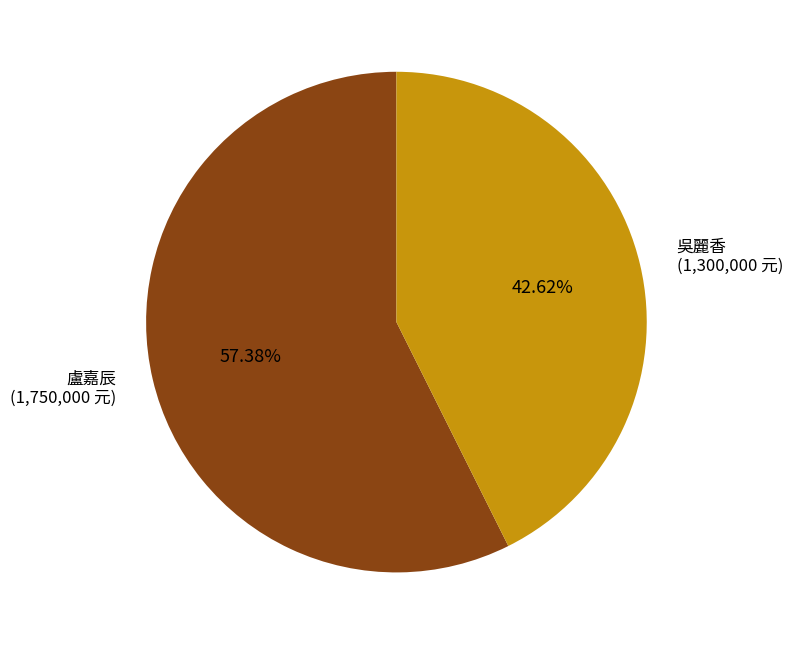

Count the number of slices in the pie.

2